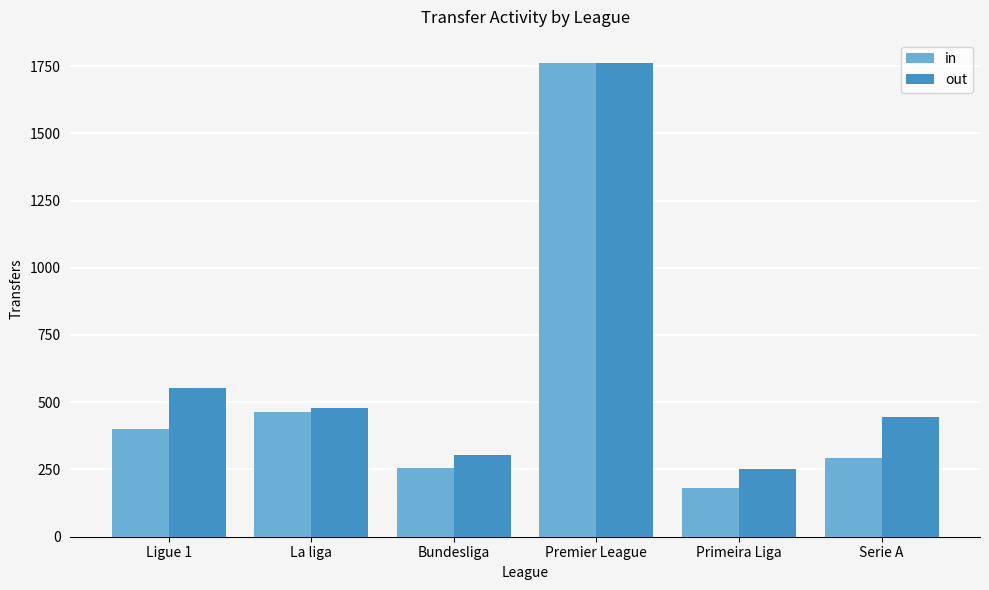

Is the value of in at Serie A greater than the value of out at Serie A?

No